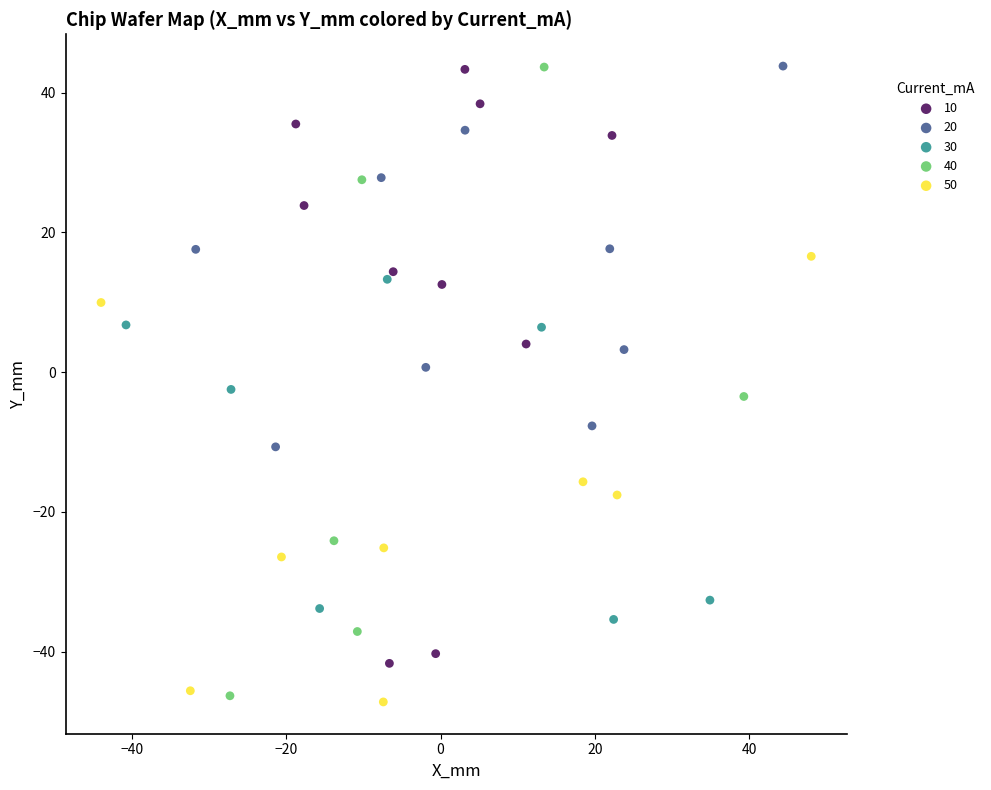

Which series has the widest spread of Y values?

40